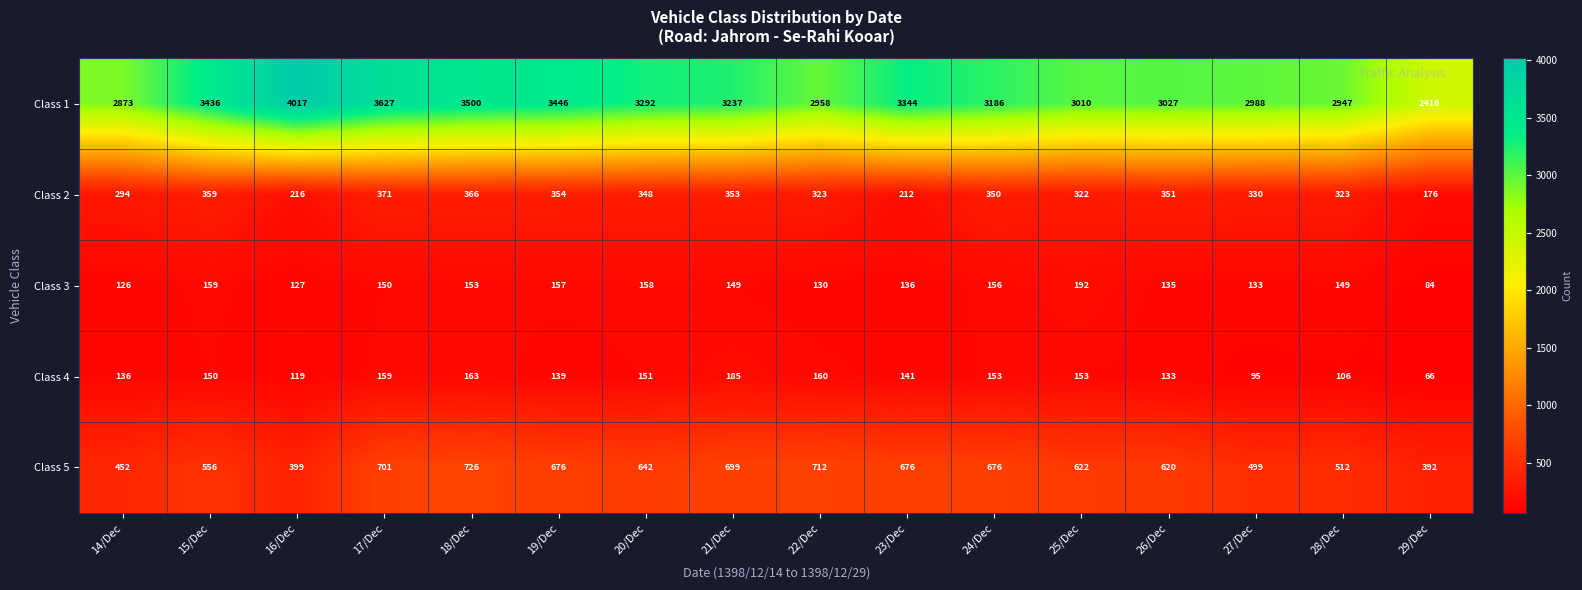

Which series has the largest range (max minus min)?

Class 1